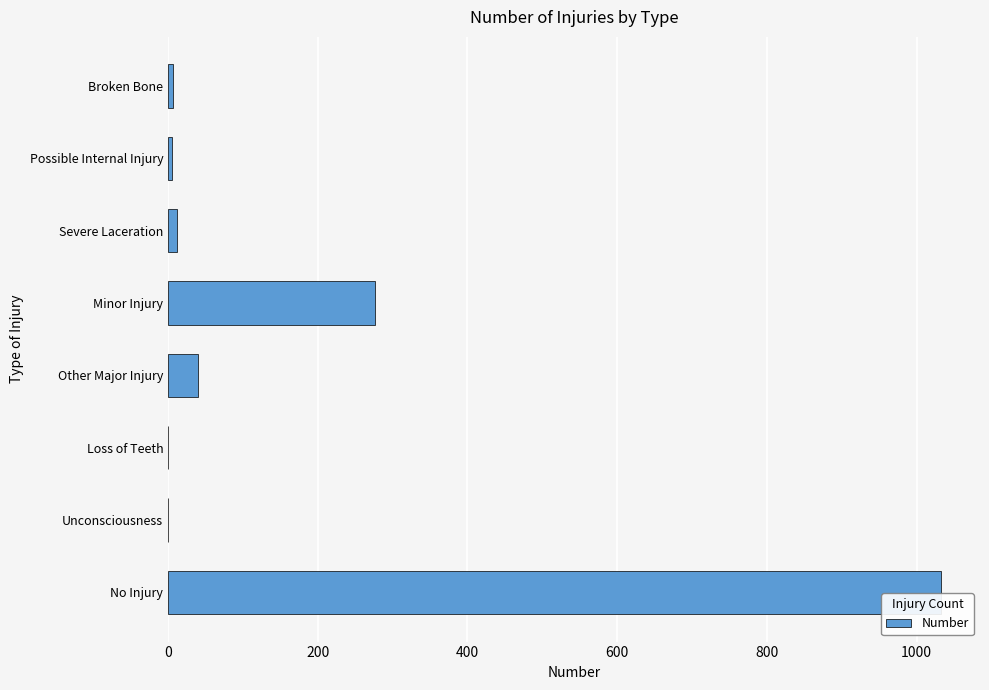

What is the greatest value displayed?

1033